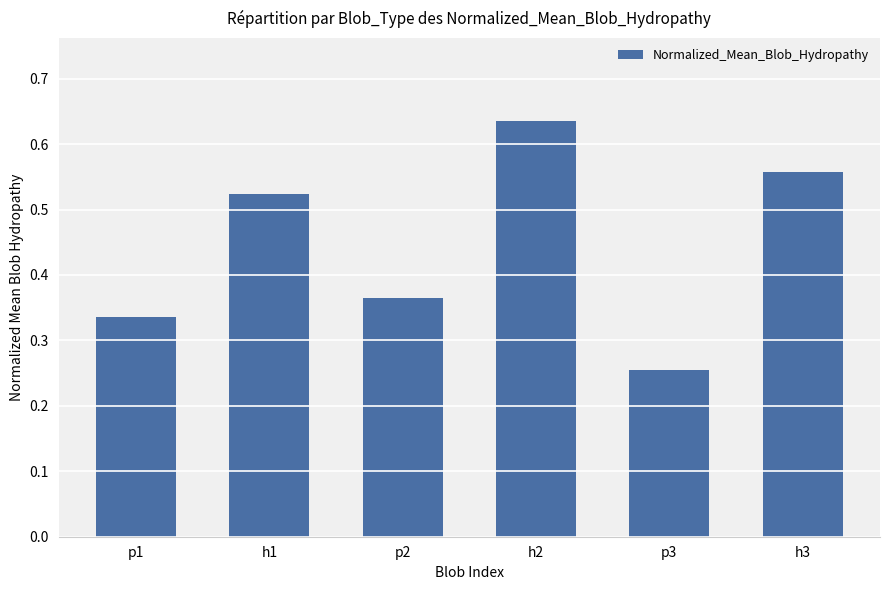

What is the sum of the values at p1 and h3?

0.9